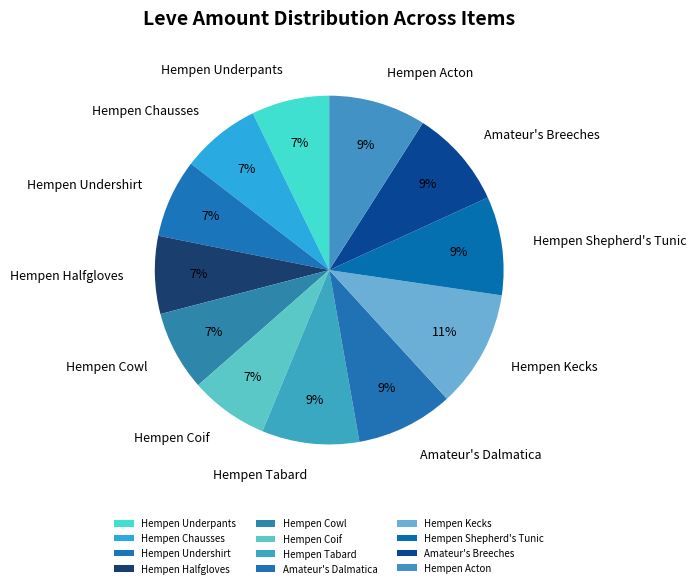

Which category has the biggest portion of the pie?

Hempen Kecks